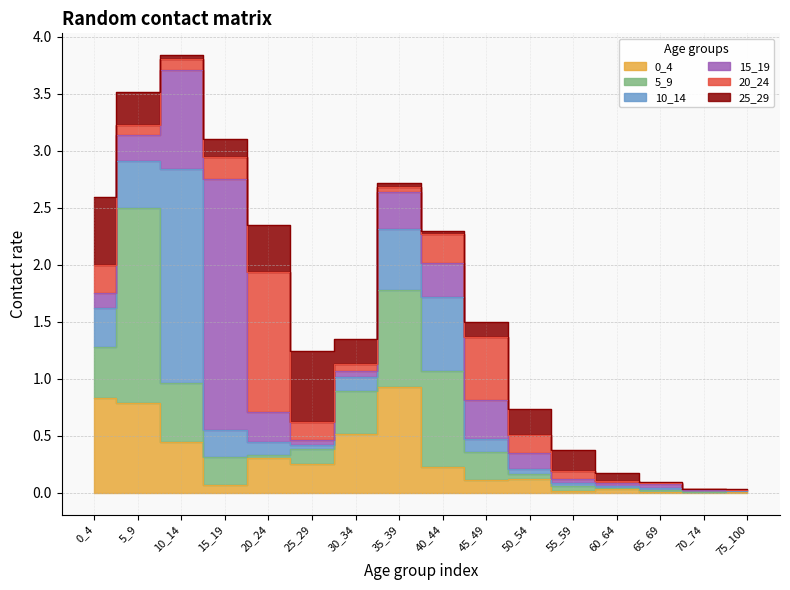

What is the difference between the maximum and second lowest values in the 5_9 series?

1.7